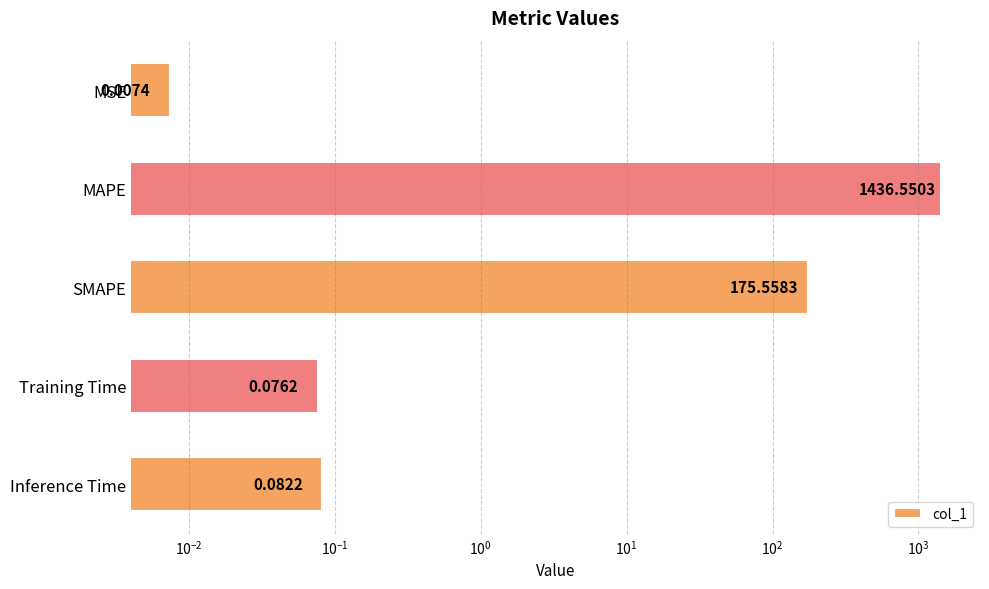

Is it true that the value at MAPE is 660.3?

False